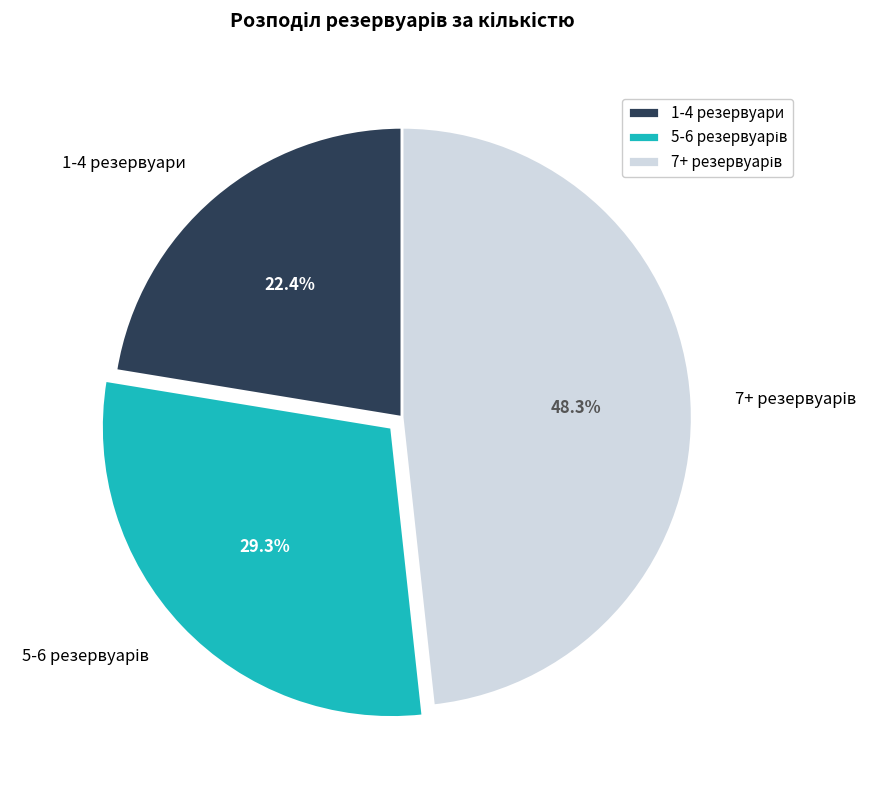

Does any single category account for the majority?

No